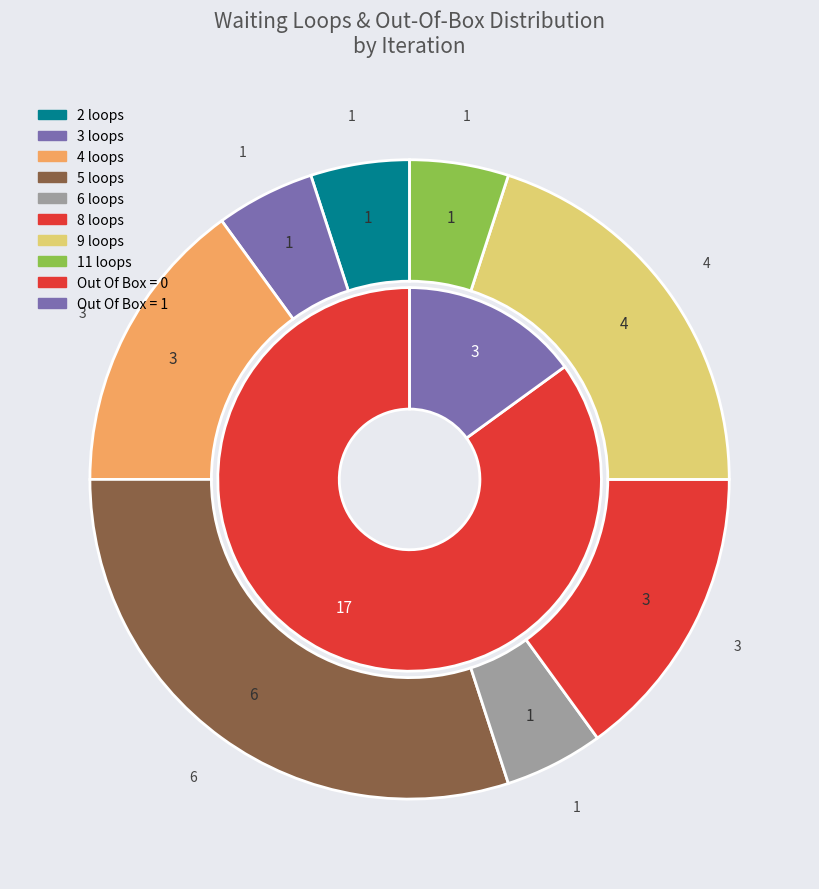

Does any single category account for the majority?

No